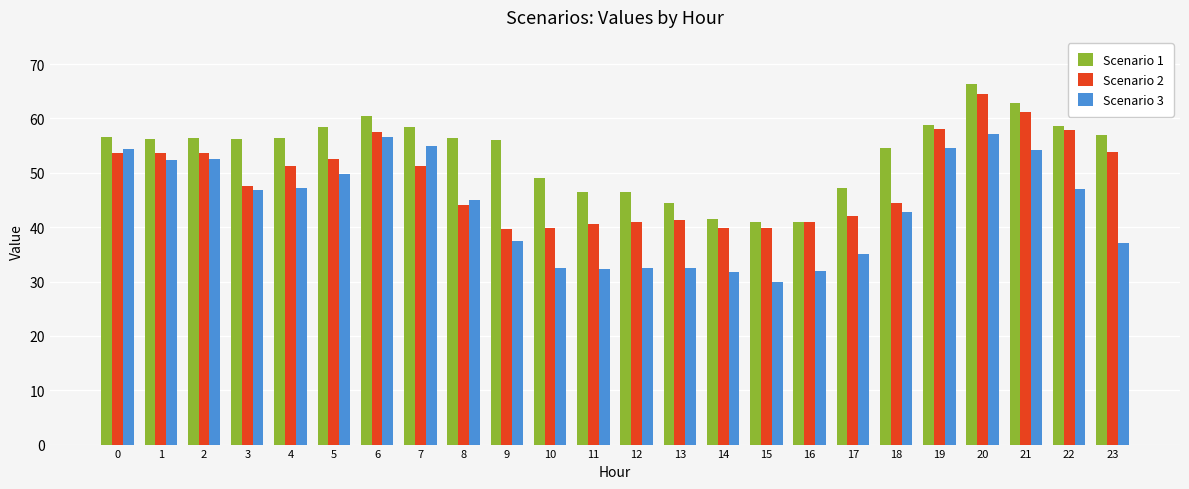

List the series in order of their overall mean, lowest first.

Scenario 3, Scenario 2, Scenario 1